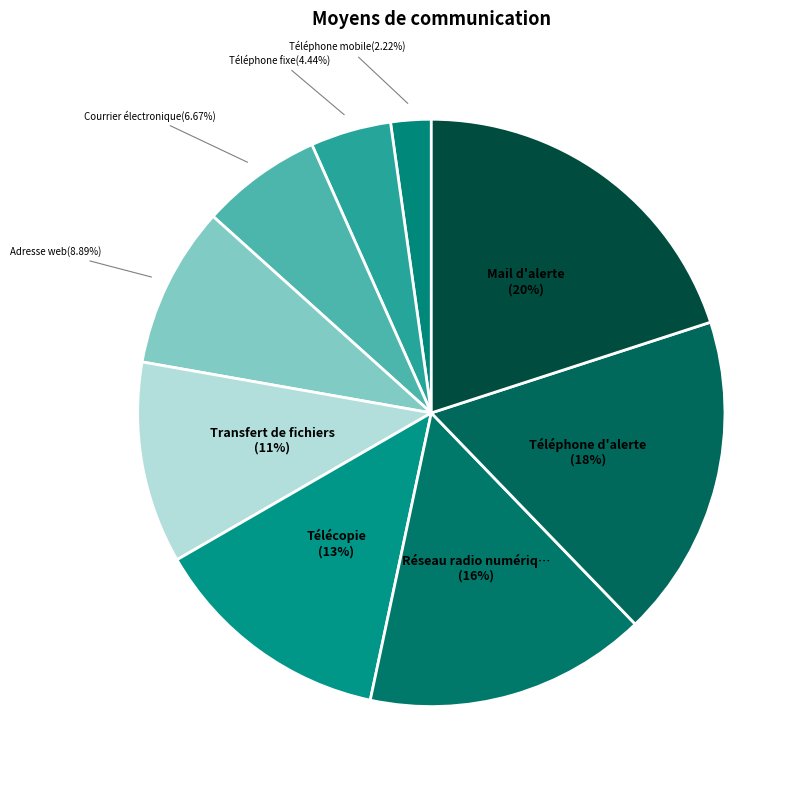

How many segments does this pie chart have?

9